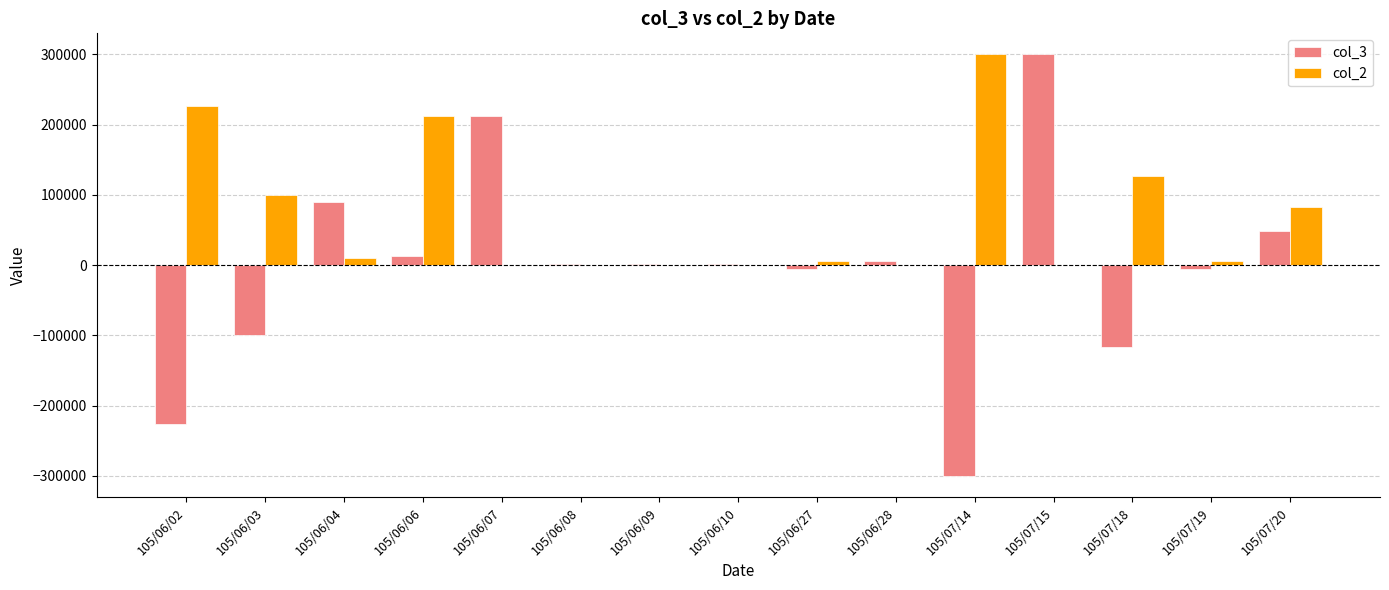

Which series has the largest total across all categories?

col_2